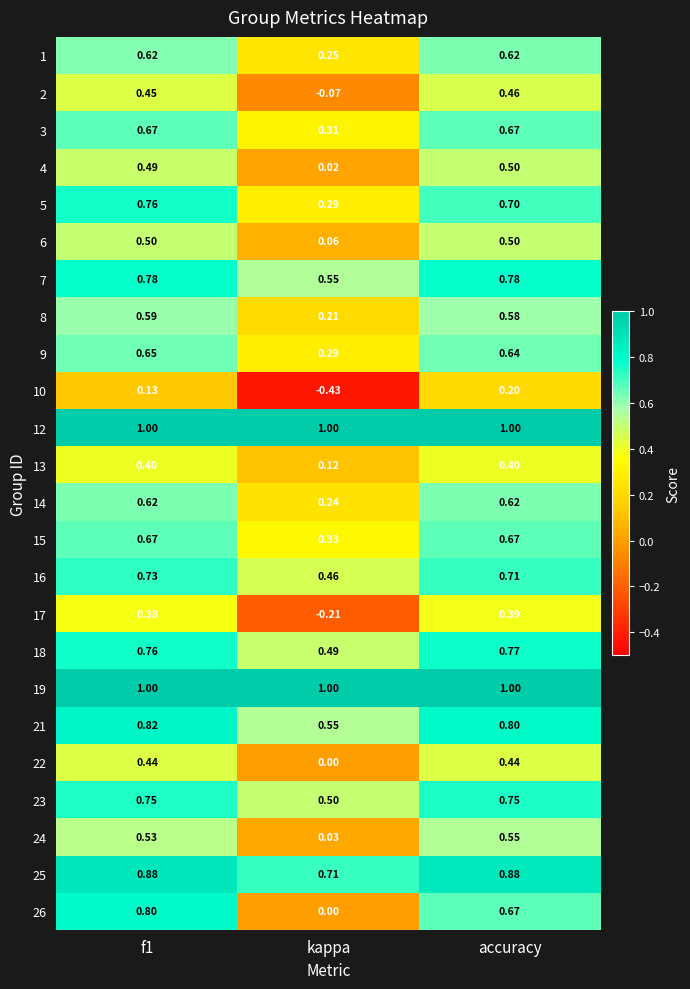

At which label is 8 closest to 0?

kappa